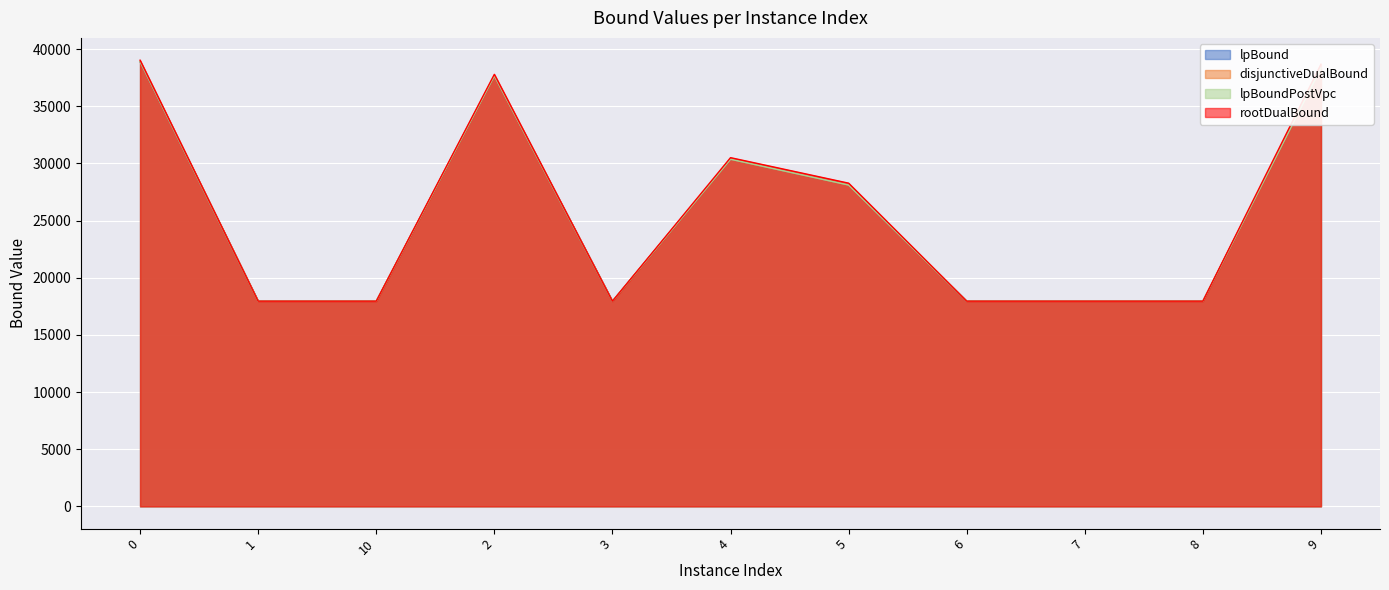

The value of lpBoundPostVpc at 5 is 10093.2. True or false?

False